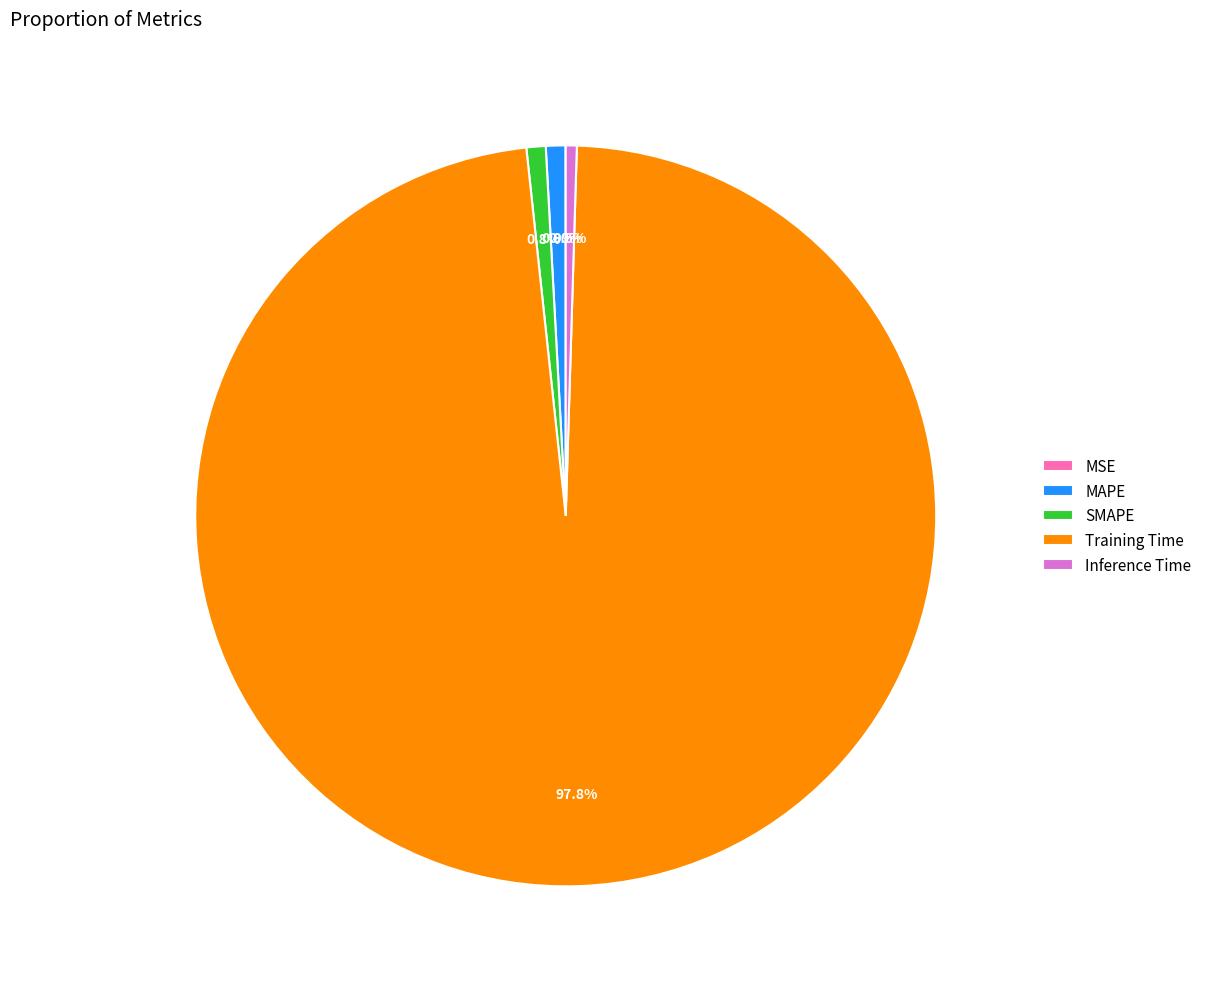

What portion of the pie excludes MAPE?

99.1%